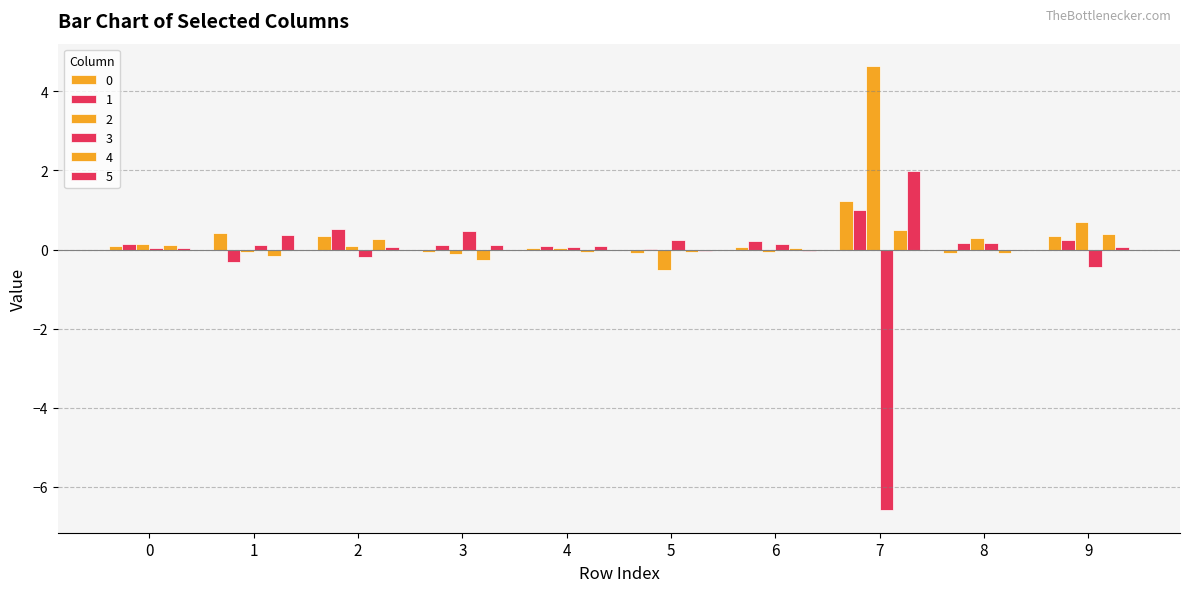

What is the minimum value shown in the chart?

-6.6